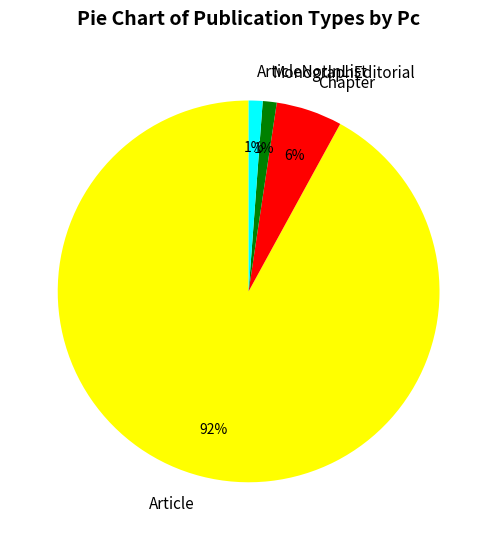

To the nearest percent, what is the average slice percentage?

25%